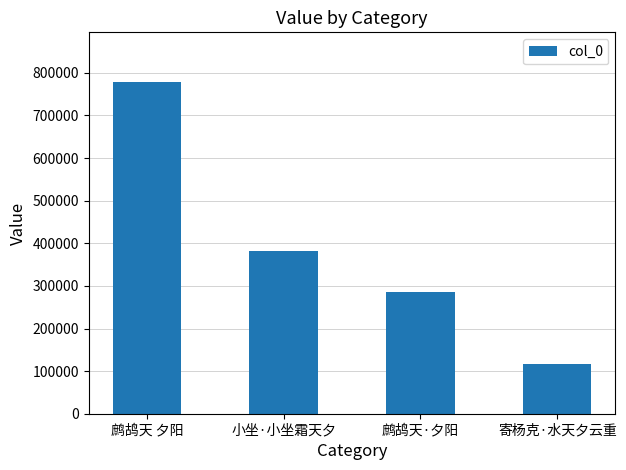

Reading left to right, transcribe all the data shown in this chart.

778320	382841	284819	116488